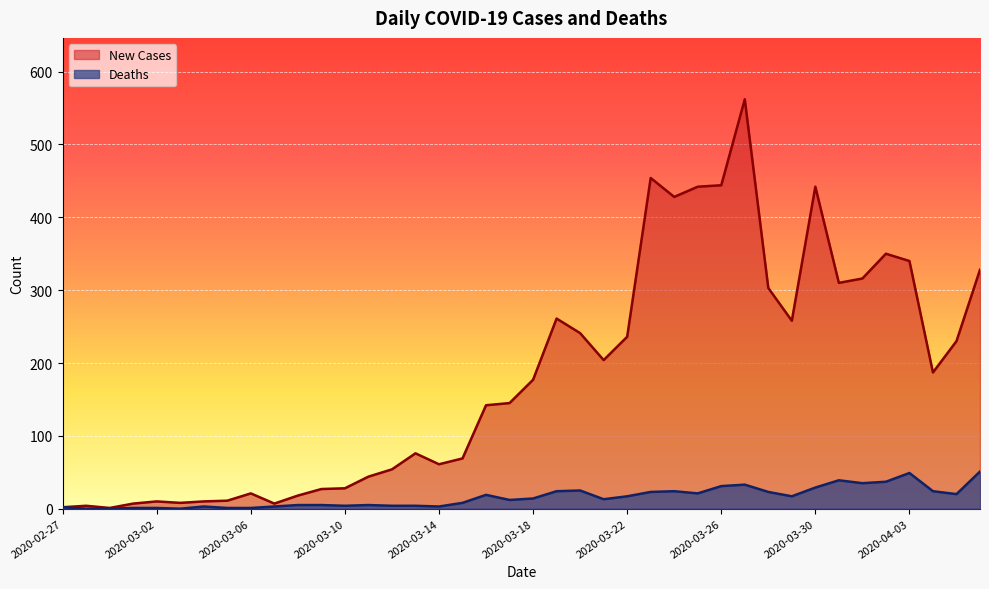

What is the difference between the second highest and second lowest values in the Deaths series?

49